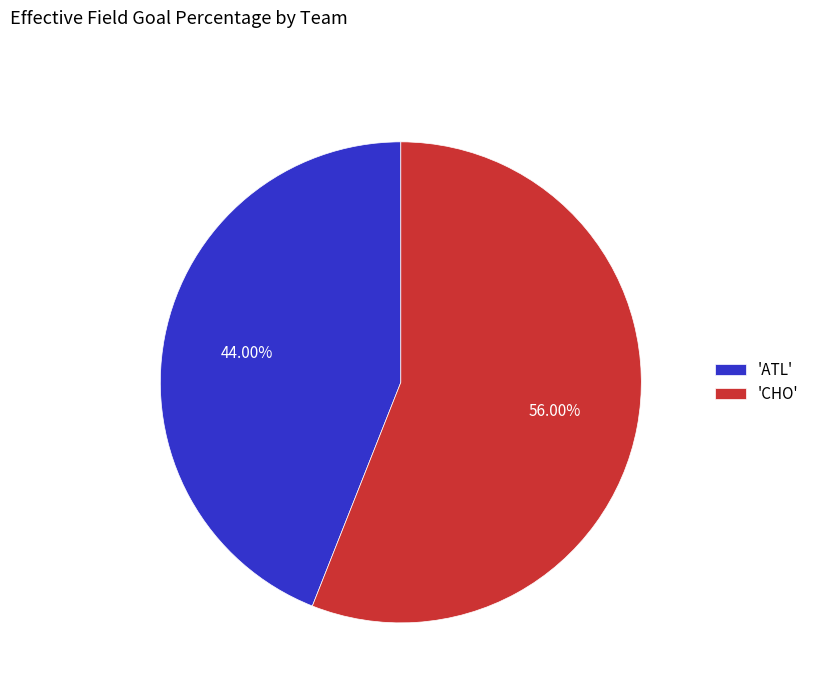

Which has a higher value, 'ATL' or 'CHO'?

'CHO'